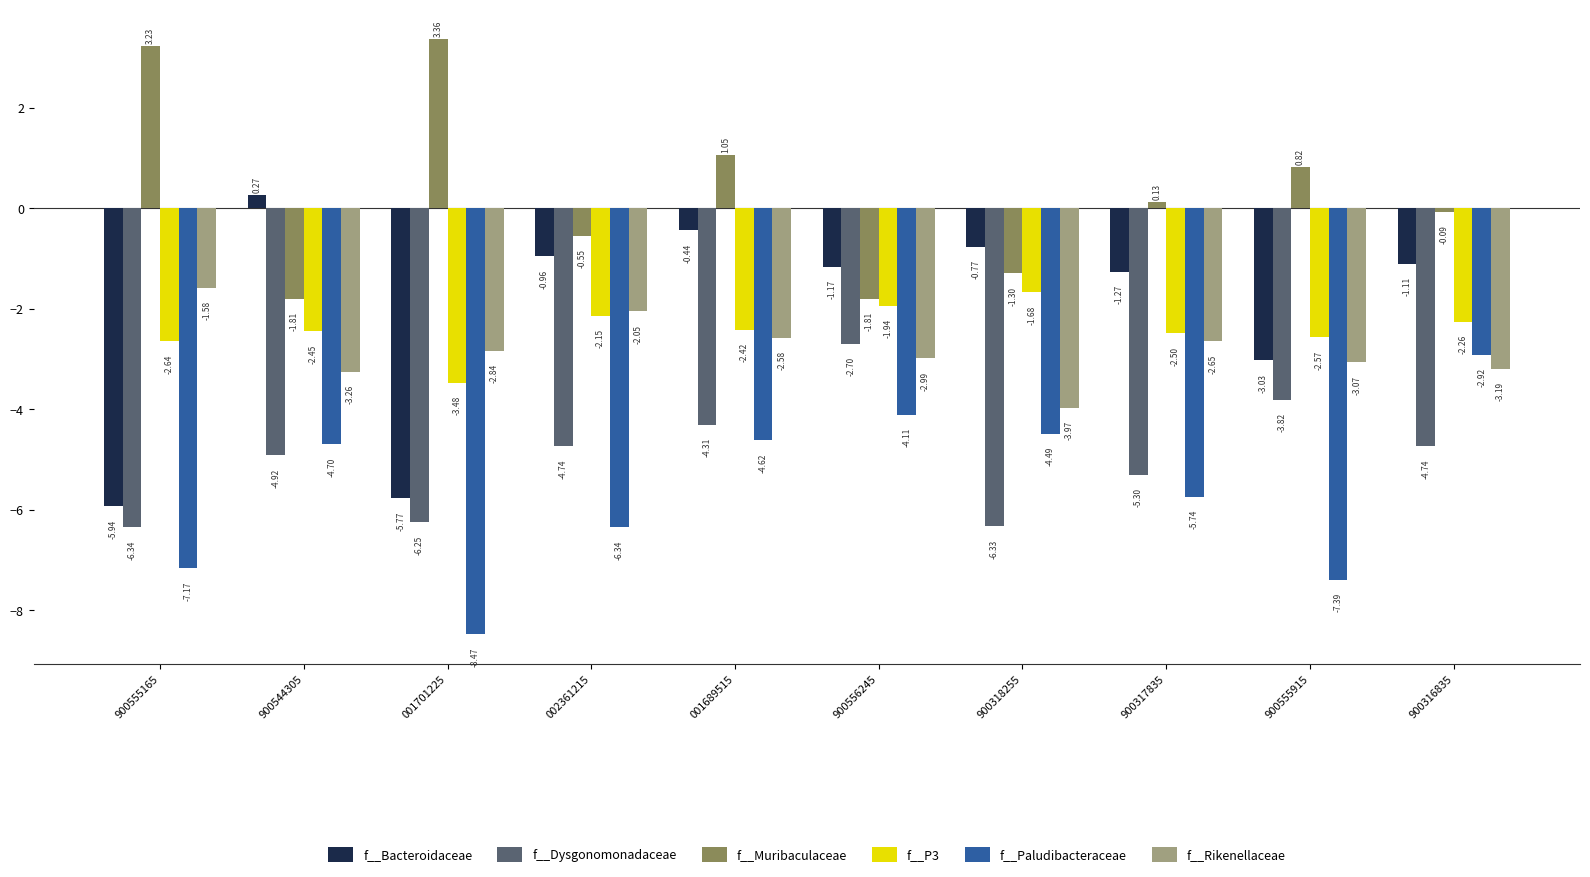

The value of f__Bacteroidaceae at 900316835 is -0.3. True or false?

False